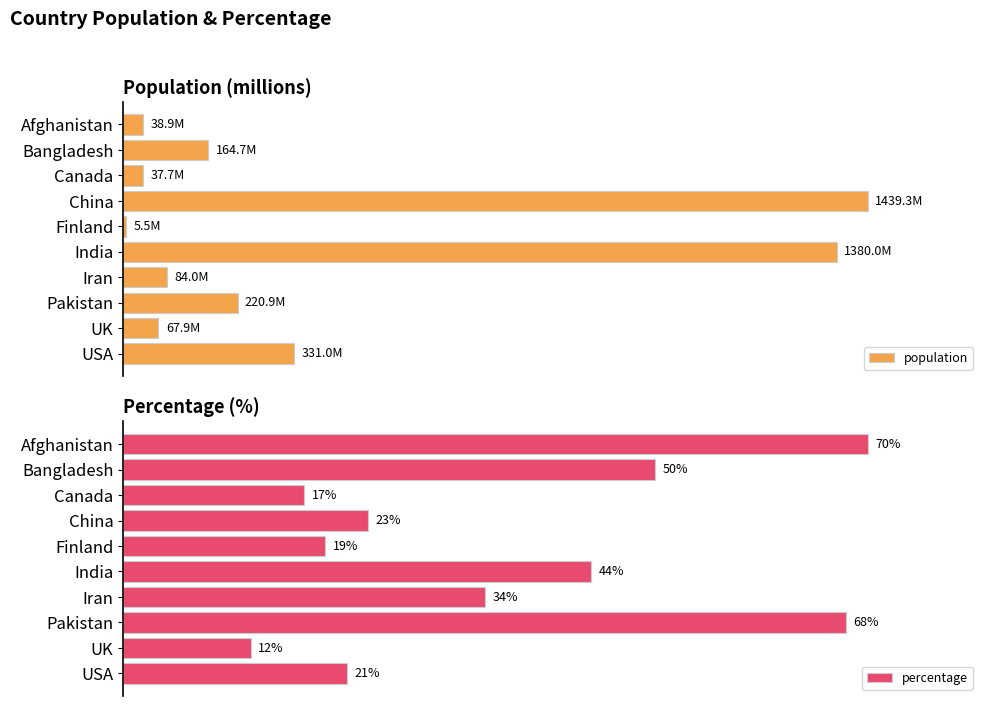

List the series in order of their peak value, lowest first.

percentage, population